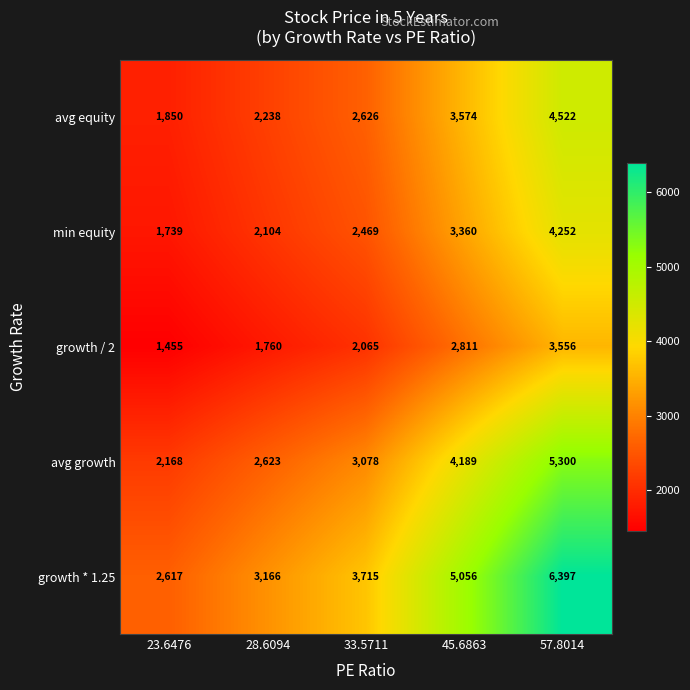

What is the sum of all avg equity values?

14810